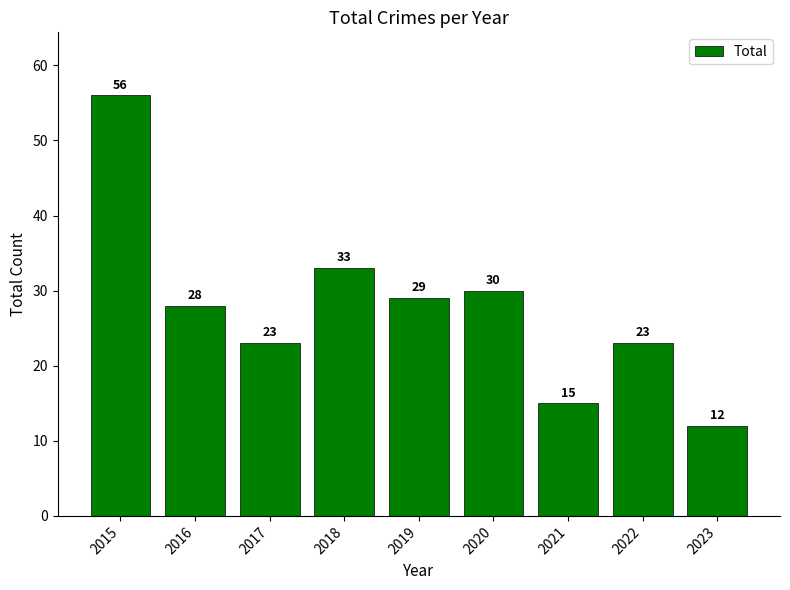

What is the value of the 6th bar from the left?

30